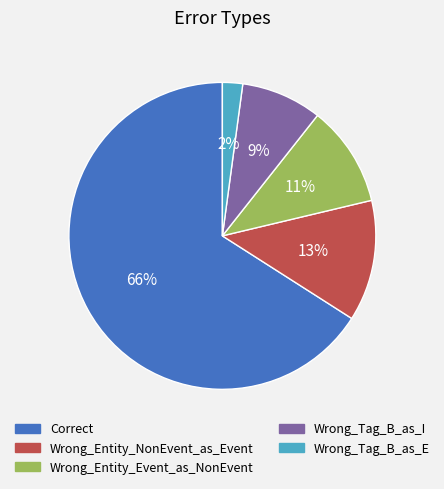

Between Wrong_Entity_NonEvent_as_Event and Wrong_Entity_Event_as_NonEvent, which is larger?

Wrong_Entity_NonEvent_as_Event